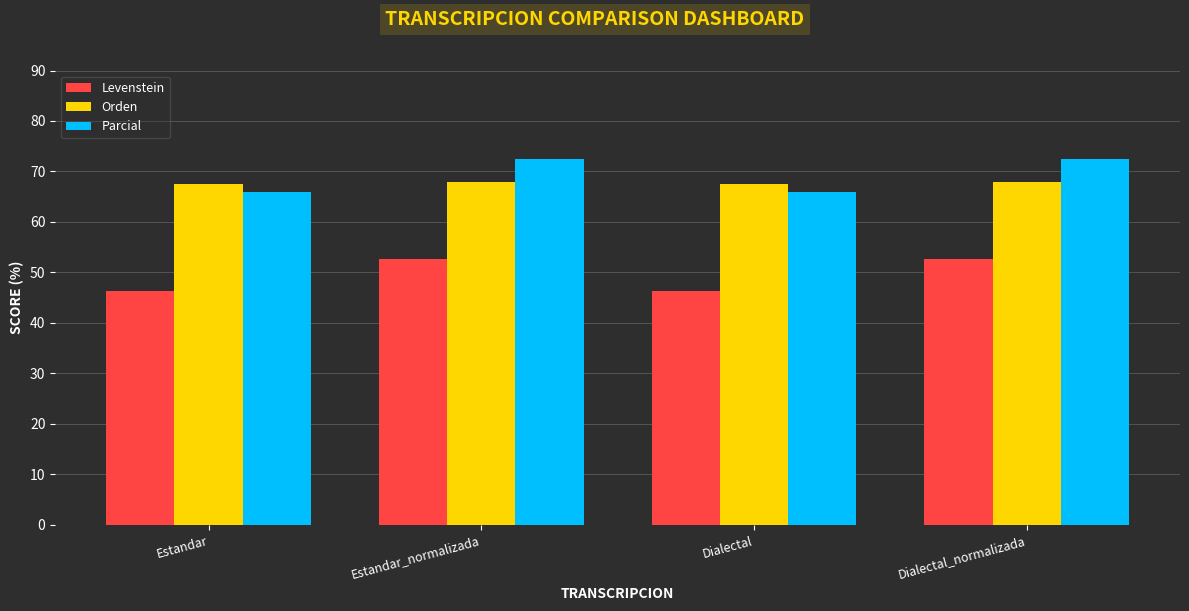

What is the approximate value of Levenstein at Estandar_normalizada?

52.7